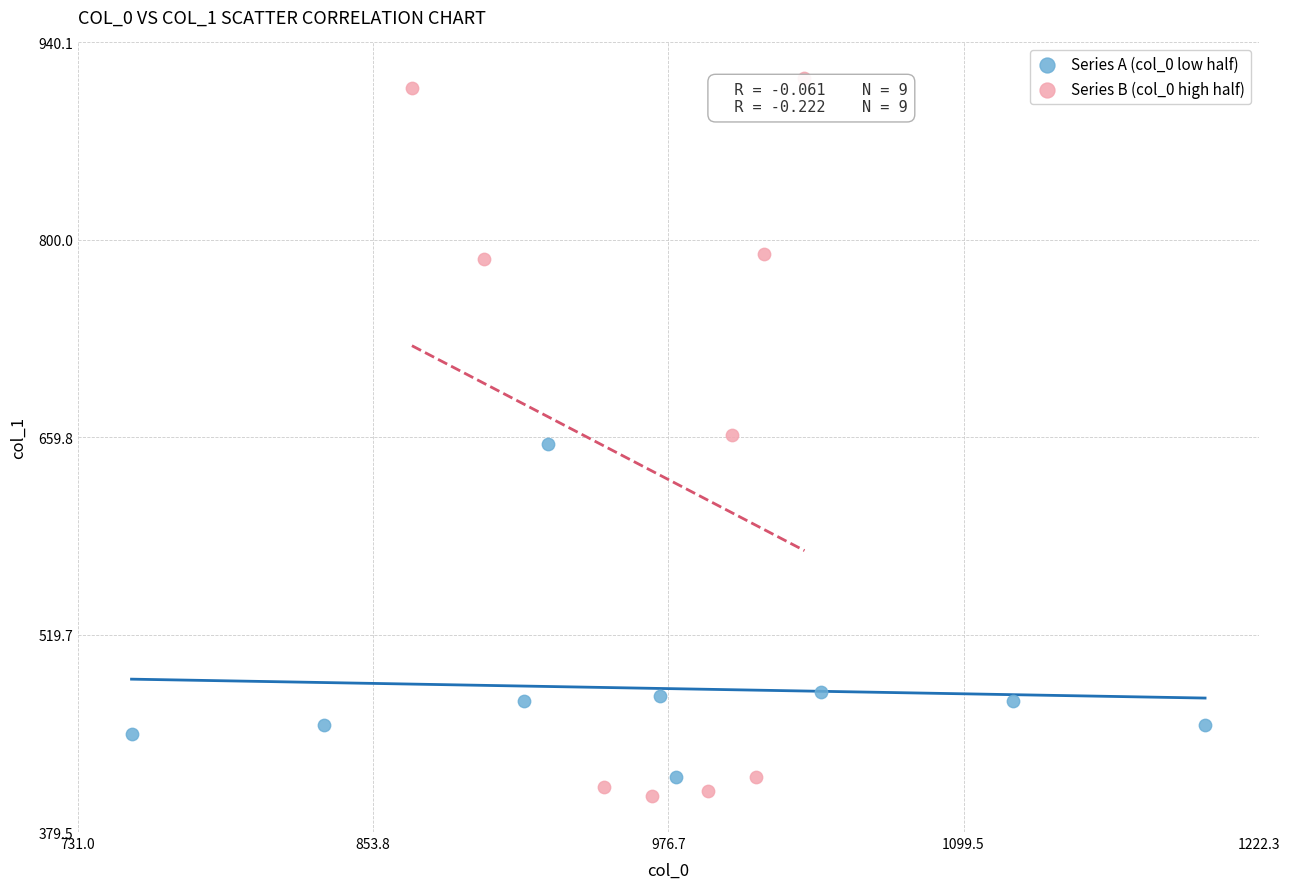

Which series reaches the maximum Y coordinate?

Series B (col_0 high half)